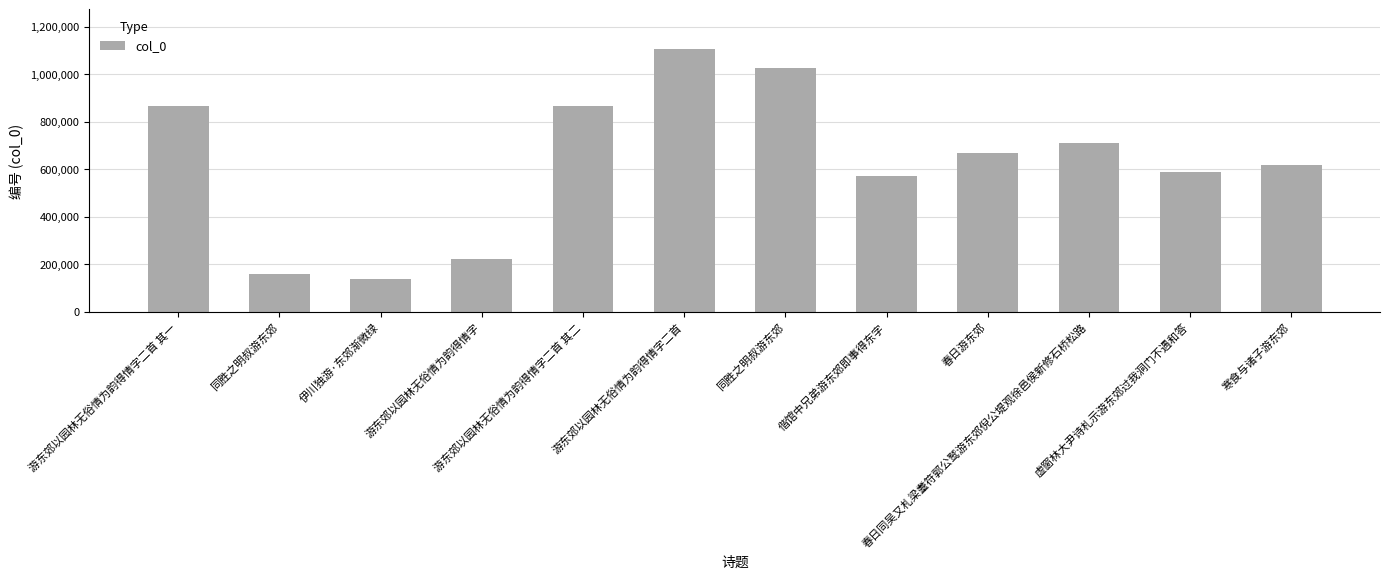

Are the bars horizontal?

No